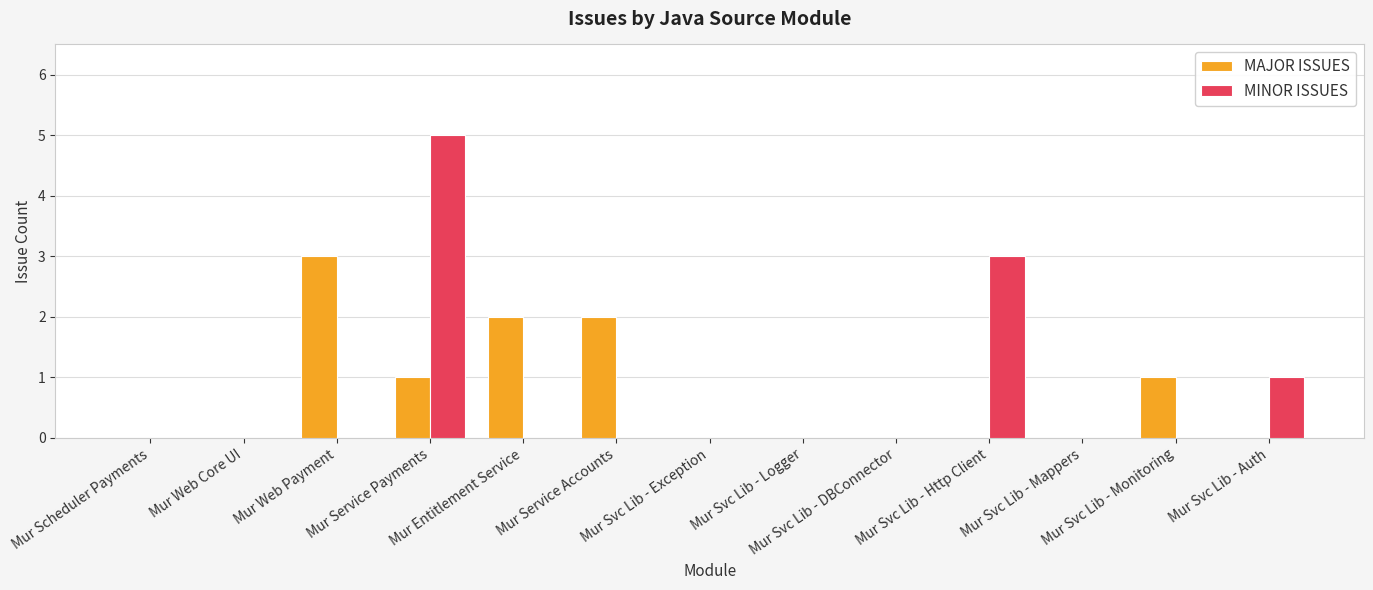

What is the sum of all MINOR ISSUES values?

9